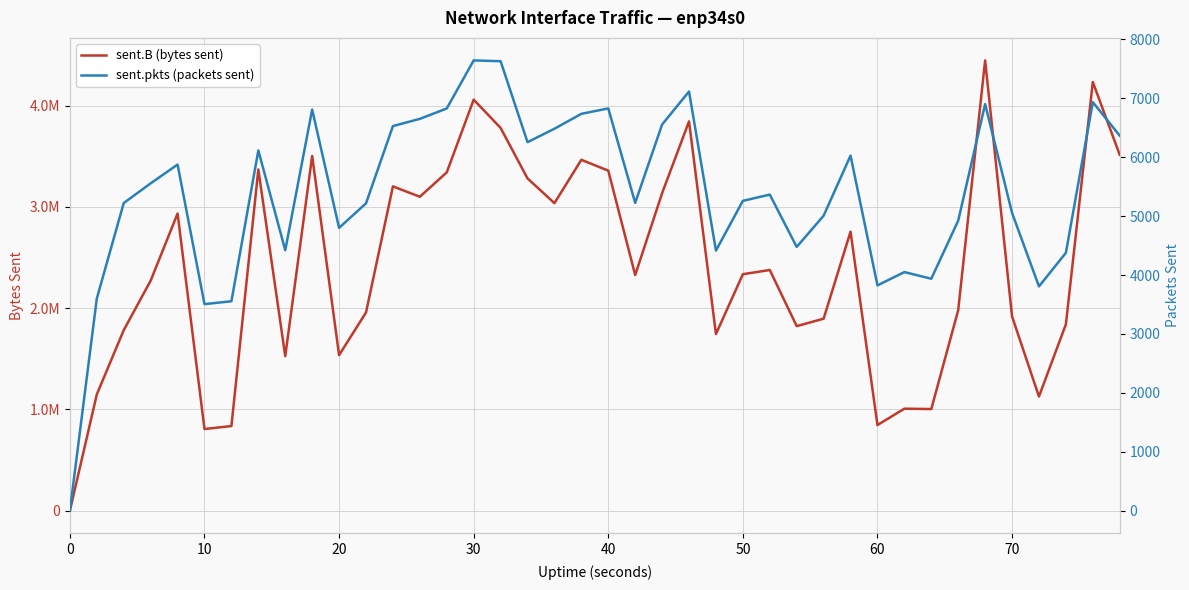

Reading left to right, list all the values displayed in this chart.

sent.B (bytes sent): 0	1148354	1782210	2271075	2933311	806170	835572	3368592	1525031	3501658	1535746	1956657	3201657	3099082	3339866	4057881	3778707	3280218	3036252	3463992	3356809	2326348	3134605	3843209	1743691	2334559	2376071	1821810	1895537	2754248	845586	1006899	1003208	1979938	4445297	1917532	1127053	1840050	4232056	3513178
sent.pkts (packets sent): 0	3602	5222	5556	5875	3506	3555	6114	4421	6808	4800	5217	6528	6651	6827	7643	7629	6255	6483	6736	6828	5225	6555	7115	4415	5259	5365	4477	5007	6027	3824	4050	3937	4923	6901	5055	3807	4377	6935	6366